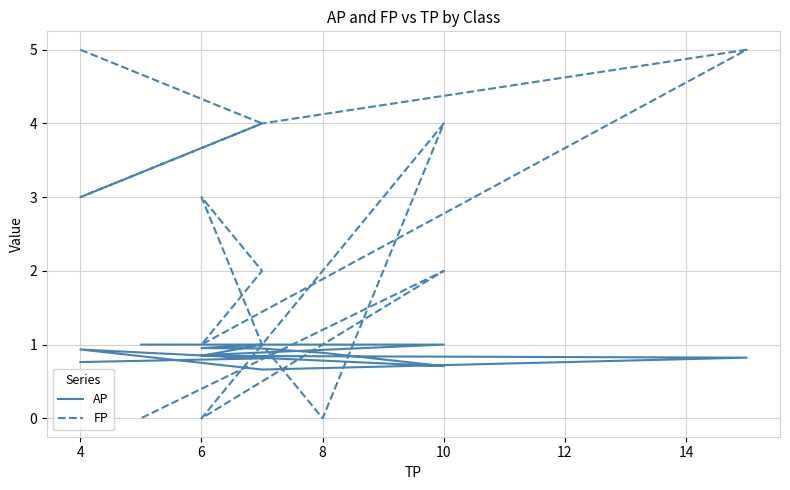

Which series changed the most between 2 and 6?

FP